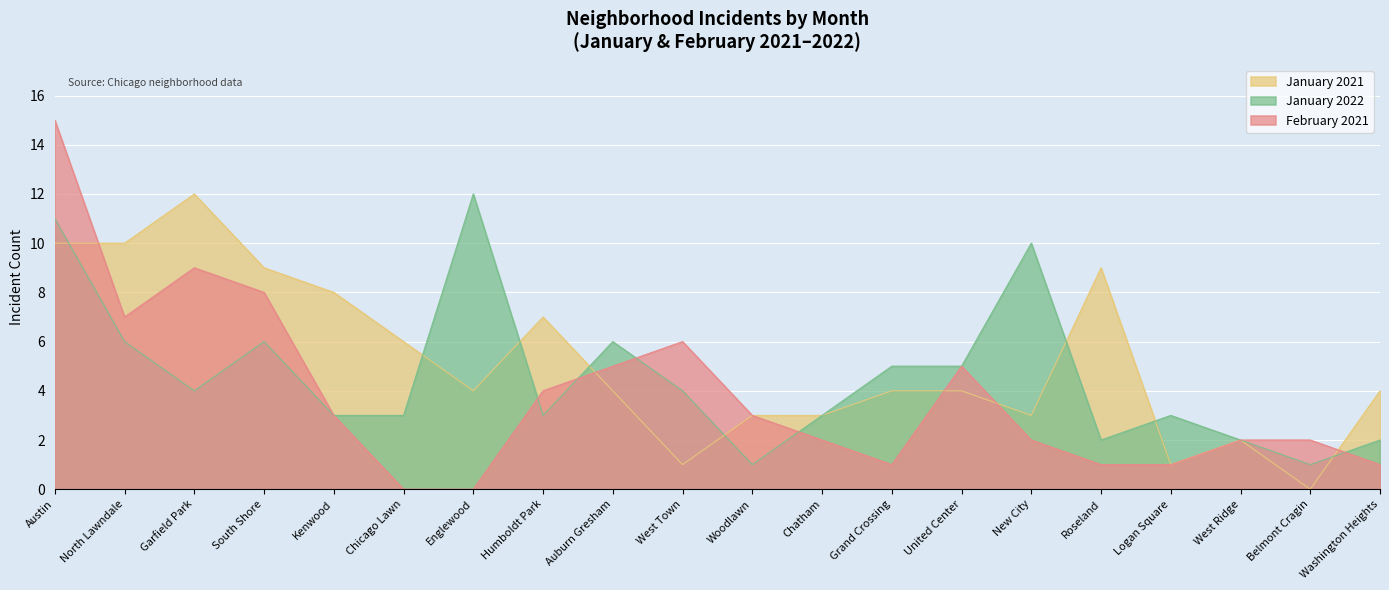

Which series changed the most between Kenwood and Chicago Lawn?

February 2021